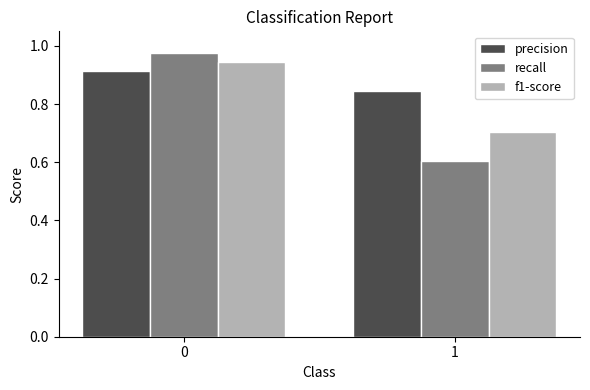

True or false: f1-score has a value of 1.5 at 0.

False